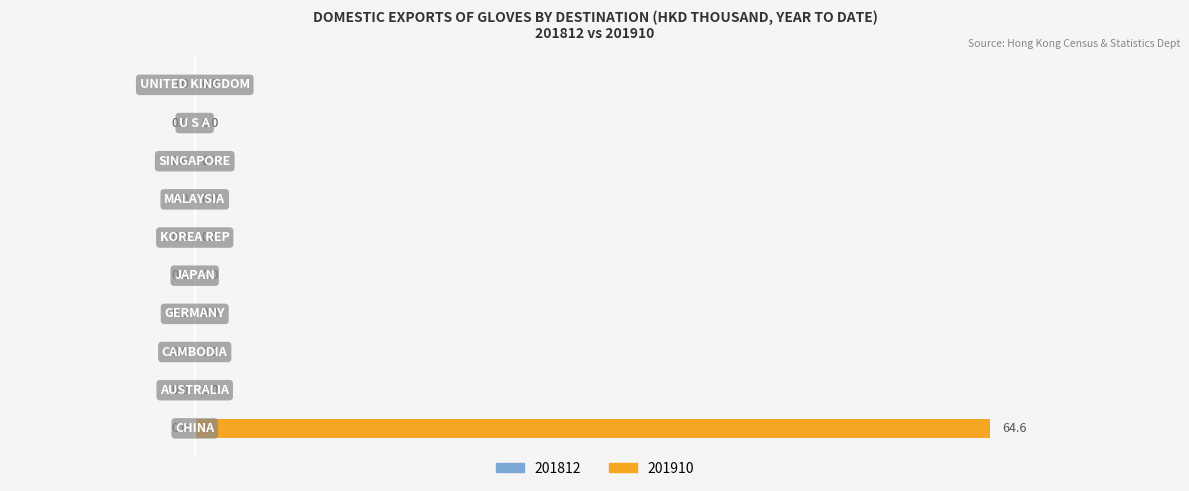

What is the sum of all values?

64.6